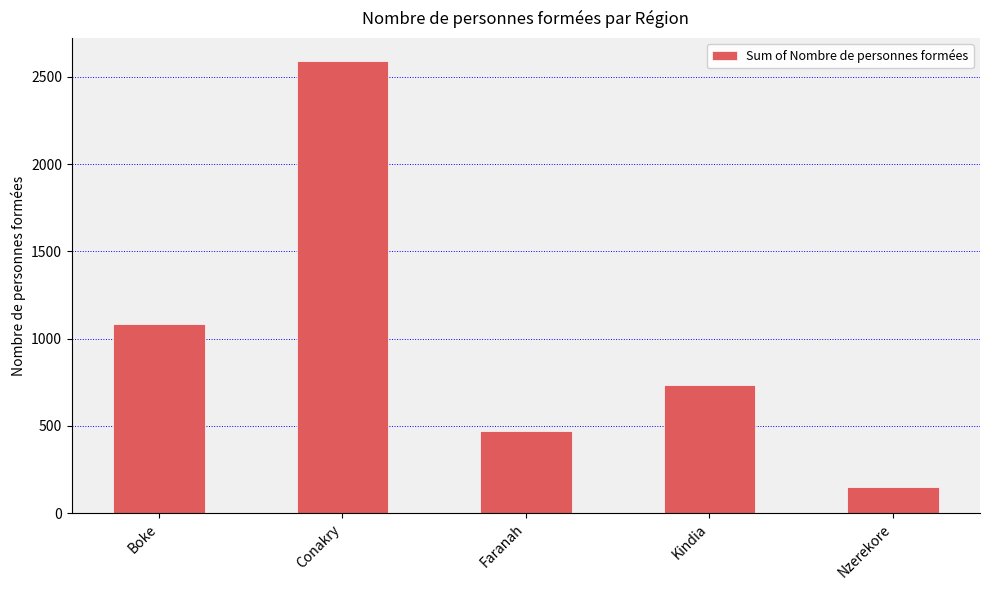

Reading left to right, list all the values displayed in this chart.

1082	2593	473	732	149